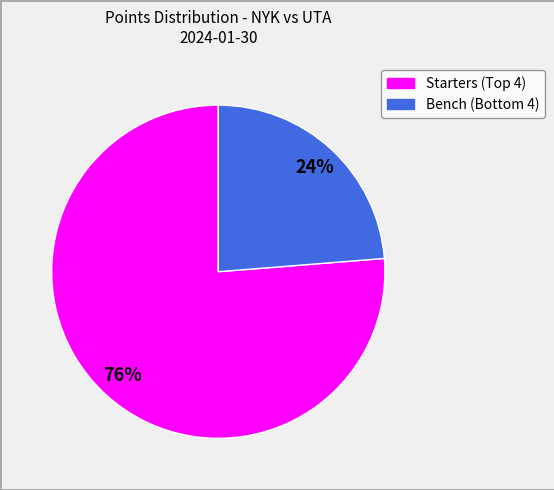

Is there any slice that represents more than half of the pie?

Yes